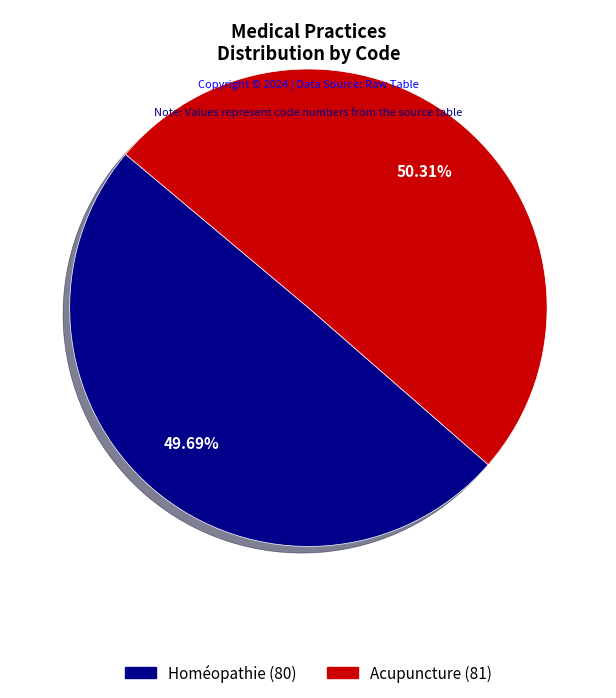

How many slices are in this pie chart?

2